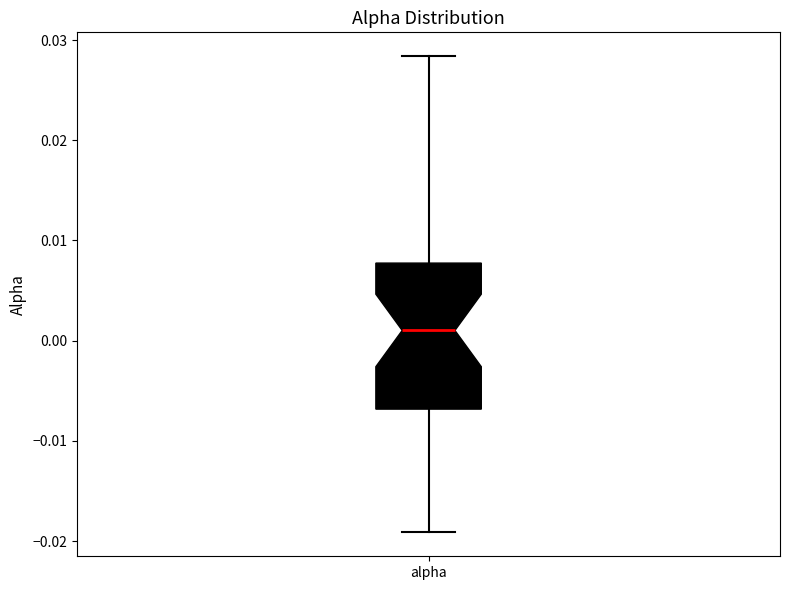

Transcribe this box plot: give where the median line is, the range the box spans, and where the two whiskers end, as read against the y-axis. The values are not printed on the chart, so give them approximately, as read against the axis.

median 0.001, box -0.007 to 0.008, whiskers -0.019 to 0.028